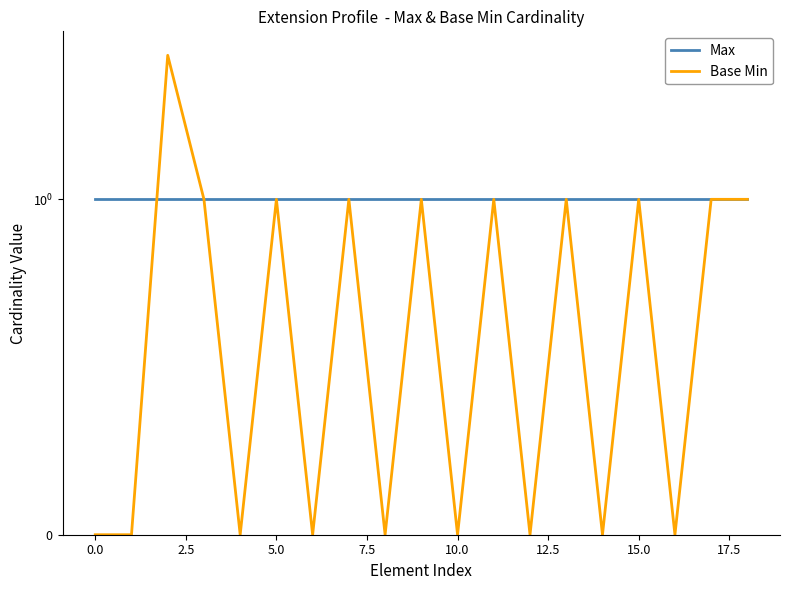

Reading left to right, transcribe all the data shown in this chart.

Max: 1	1	1	1	1	1	1	1	1	1	1	1	1	1	1	1	1	1	1
Base Min: 0	0	3	1	0	1	0	1	0	1	0	1	0	1	0	1	0	1	1